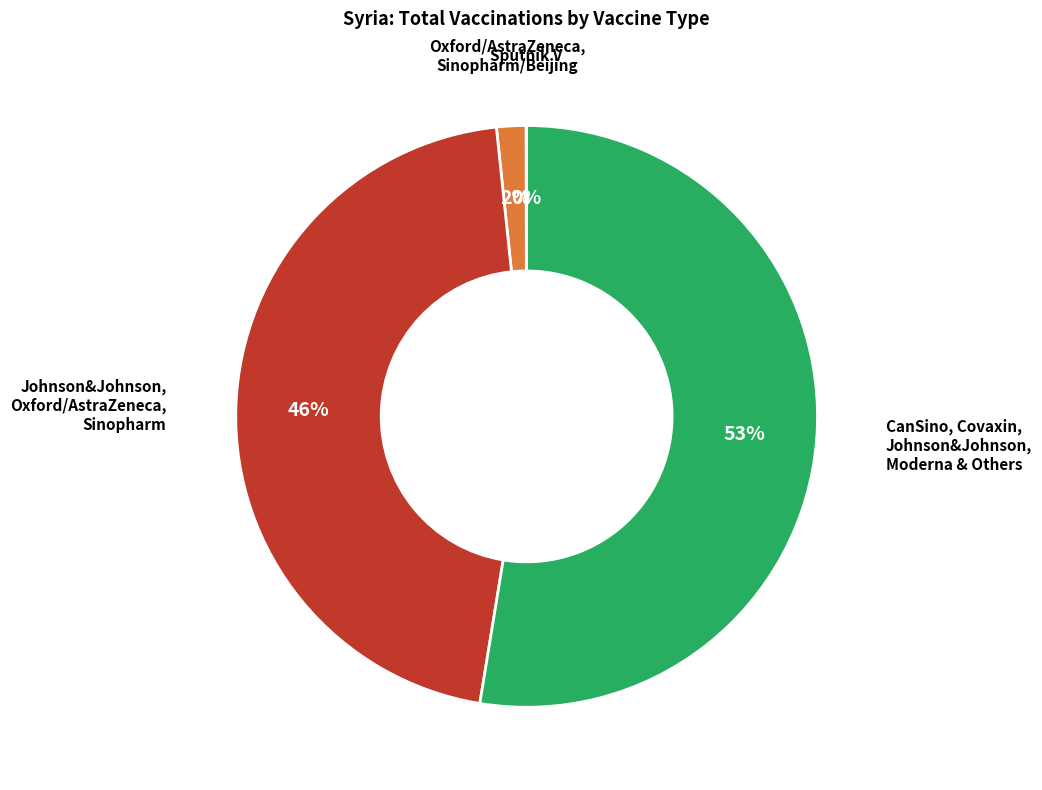

Does any single category account for the majority?

Yes